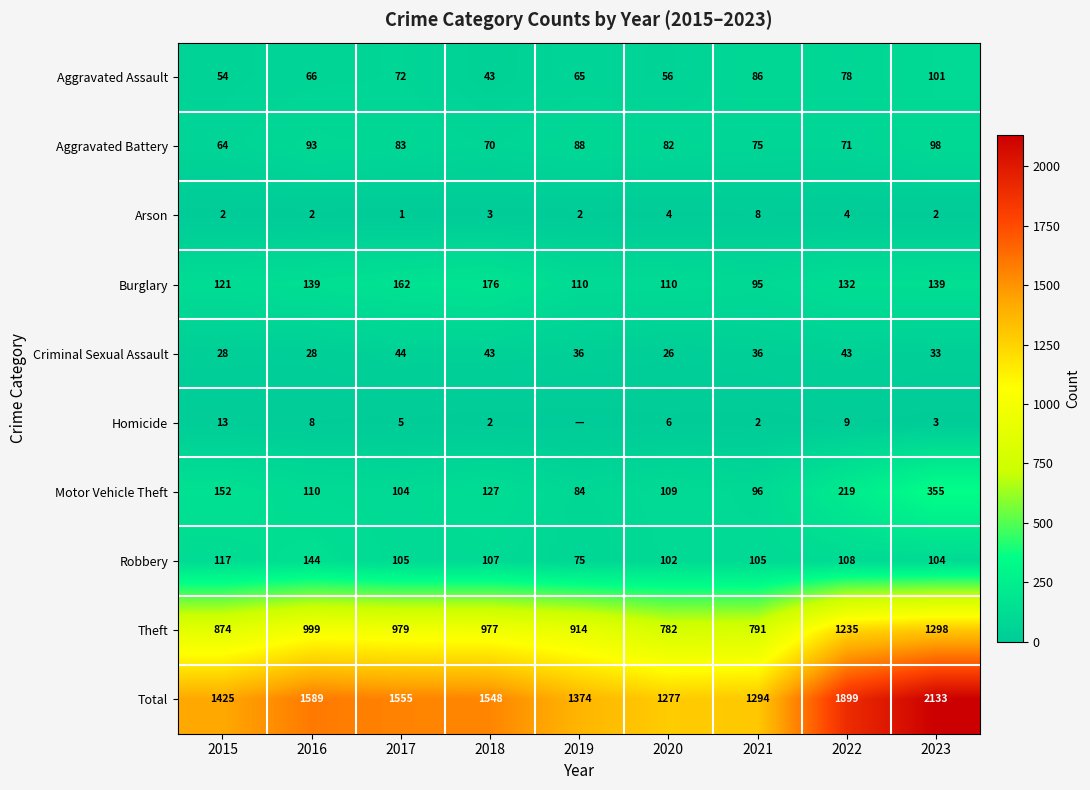

What is the spread (max minus min) of values at 2018?

1546